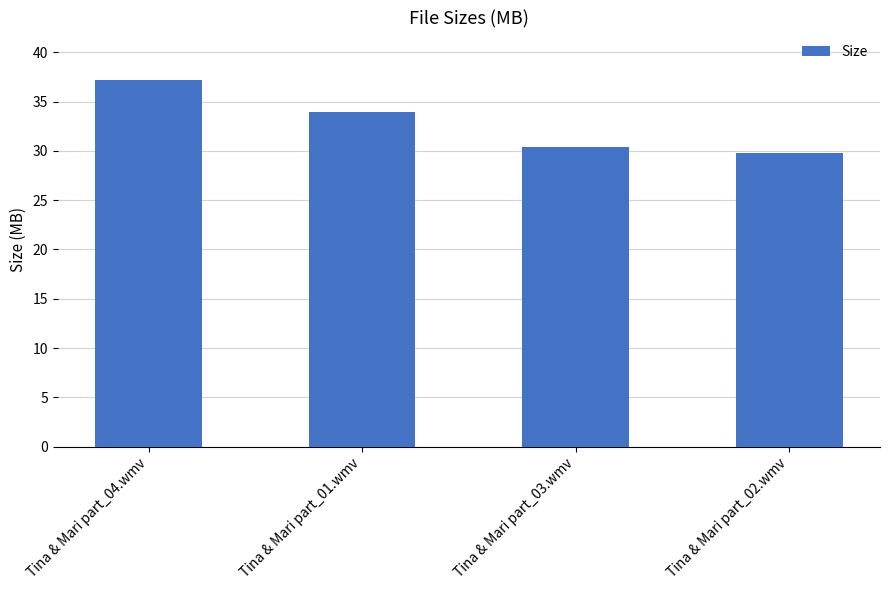

Reading left to right, transcribe all the data shown in this chart.

Tina & Mari part_04.wmv=37.2	Tina & Mari part_01.wmv=34.0	Tina & Mari part_03.wmv=30.4	Tina & Mari part_02.wmv=29.8